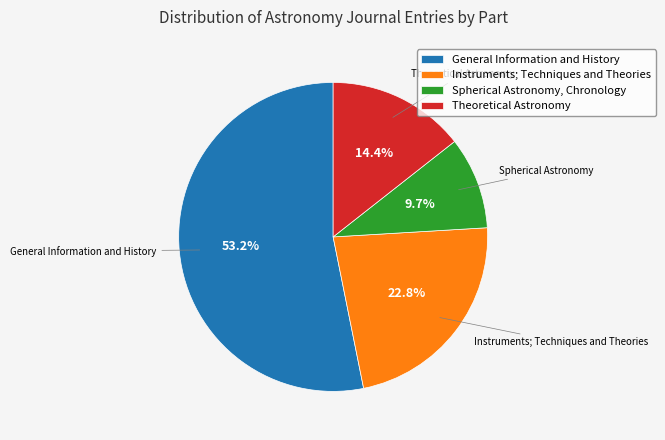

Approximately how many times larger is the value at Spherical Astronomy, Chronology compared to Instruments; Techniques and Theories?

0.4